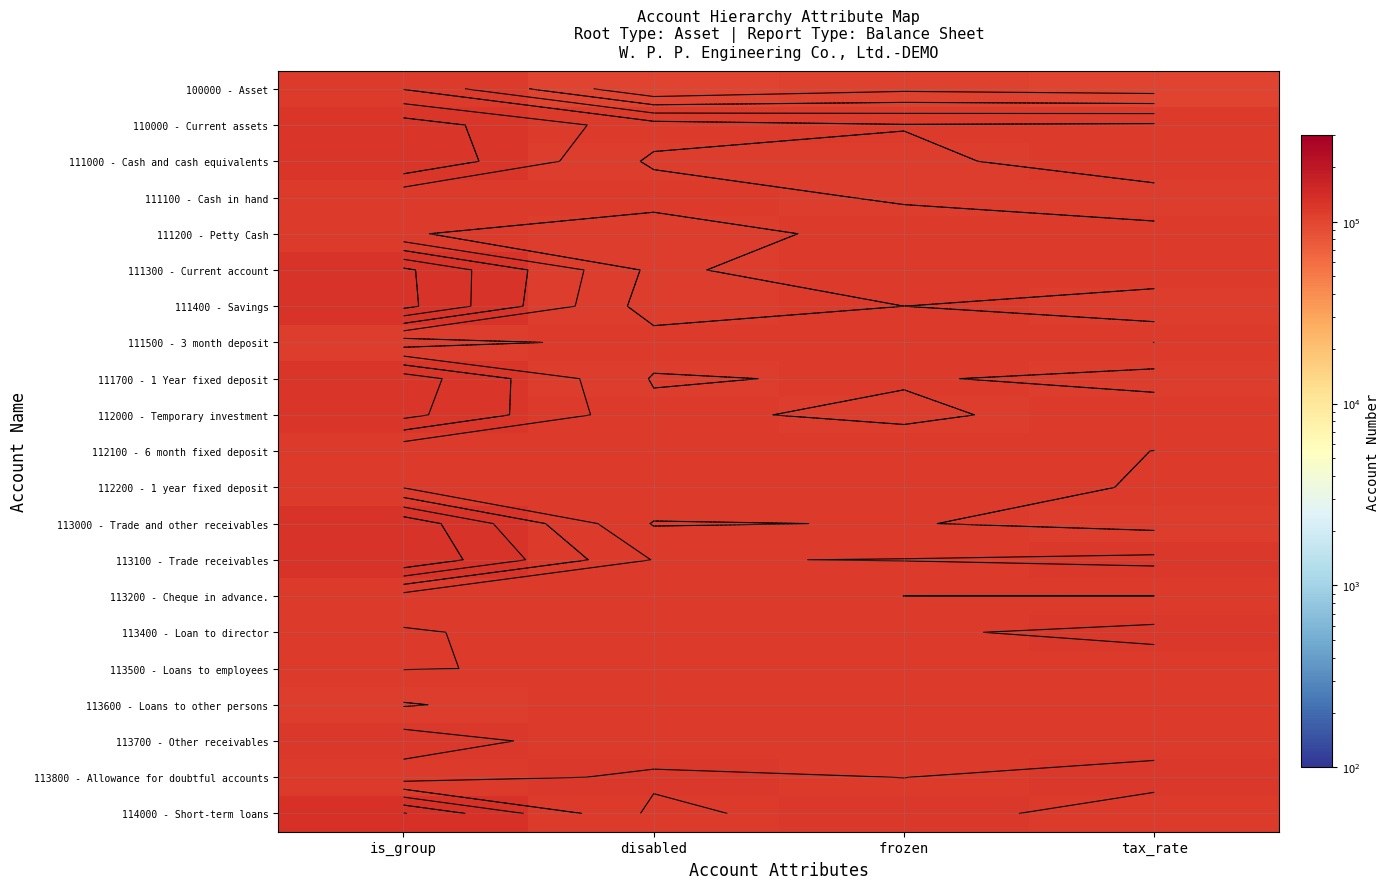

How many series are shown in this chart?

21